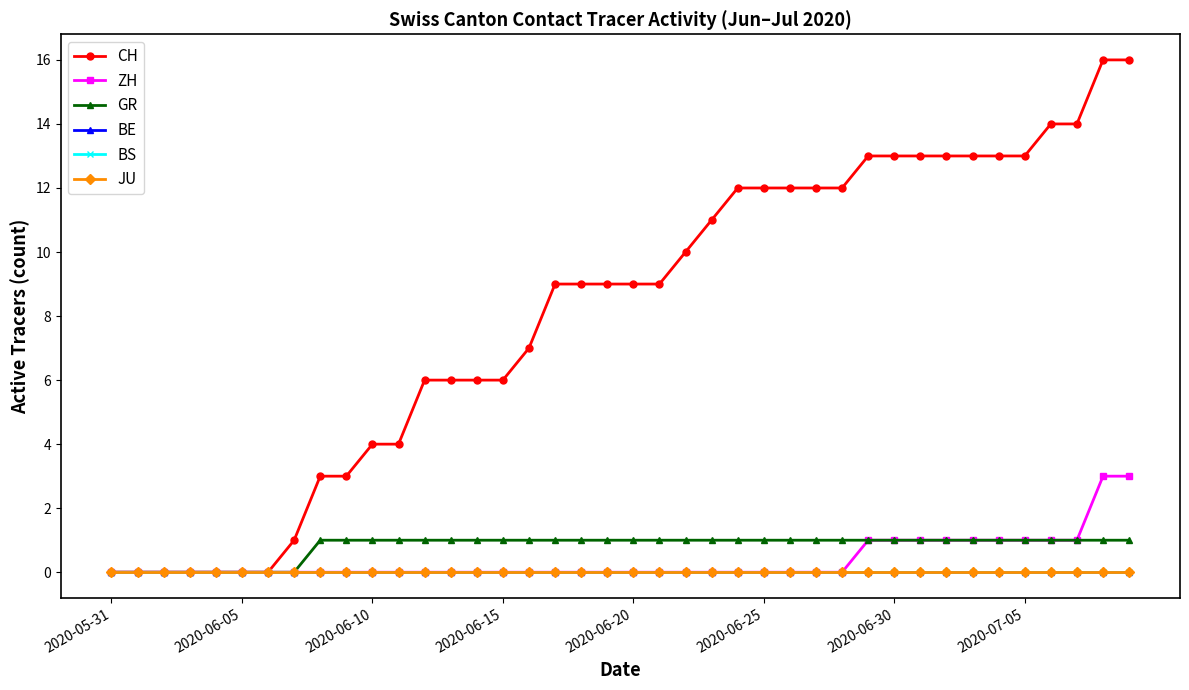

What is the label of the 26th point from the right?

14